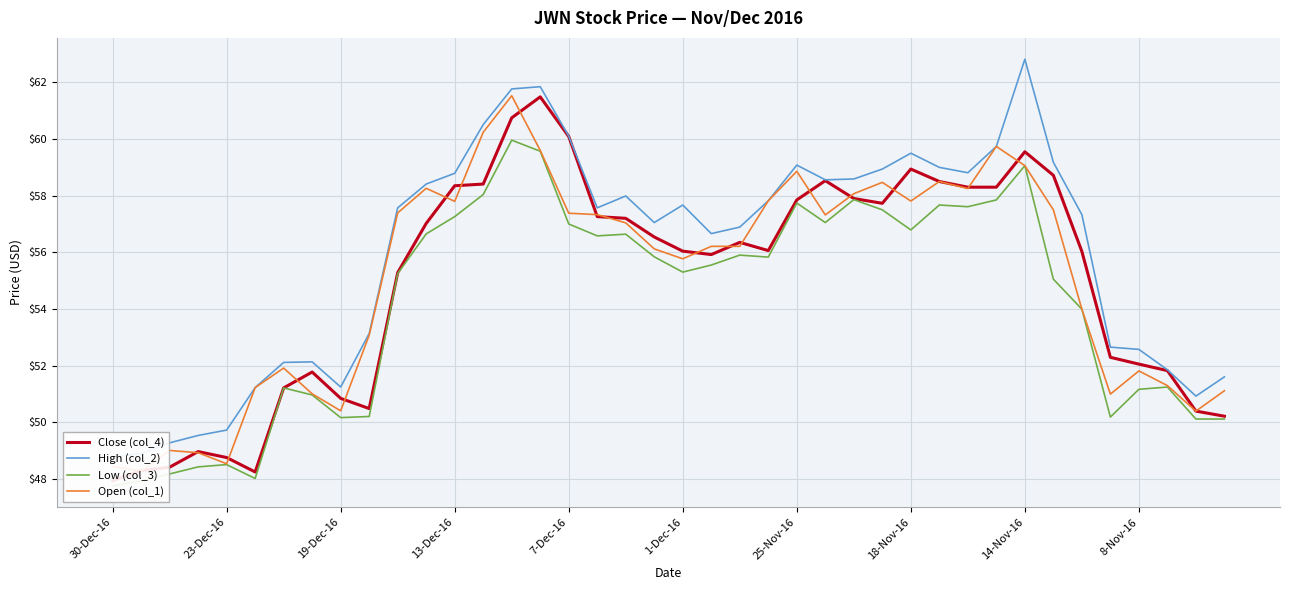

What are all the series names shown in the legend?

Close (col_4), High (col_2), Low (col_3), Open (col_1)